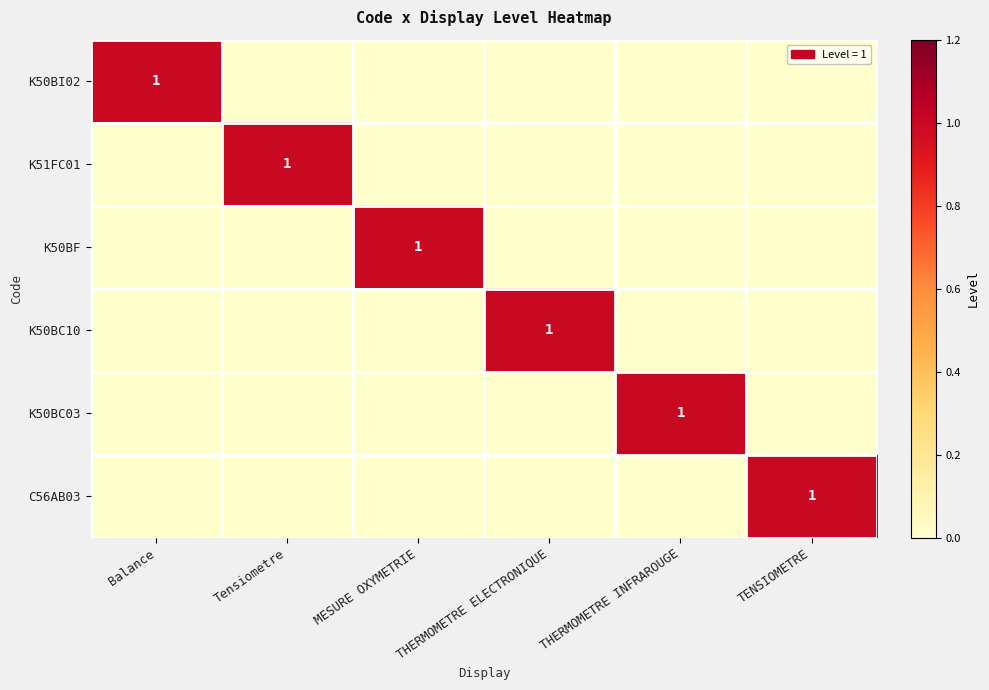

The K50BI02 series shows 2 at Balance. True or false?

False